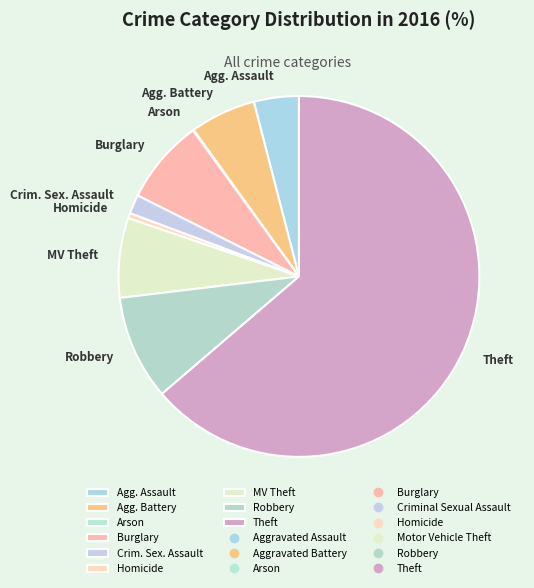

Which has a higher value, Crim. Sex. Assault or Homicide?

Crim. Sex. Assault